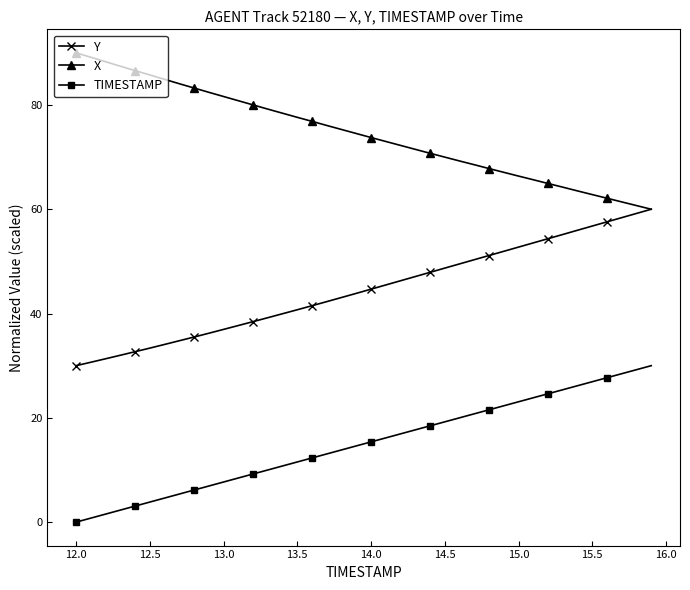

What is the difference between the maximum and minimum values in the TIMESTAMP series?

30.0